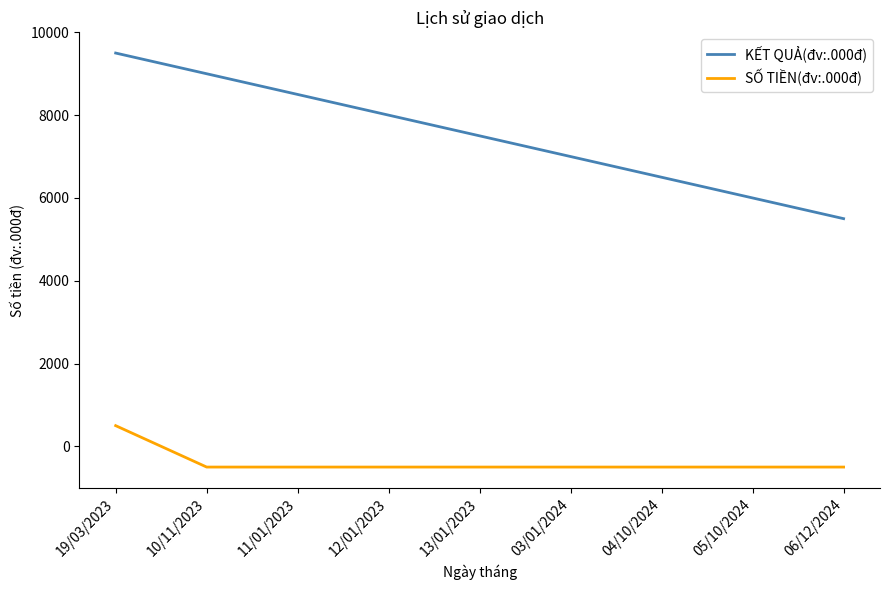

The value of SỐ TIỀN(đv:.000đ) at 19/03/2023 is 500. True or false?

True